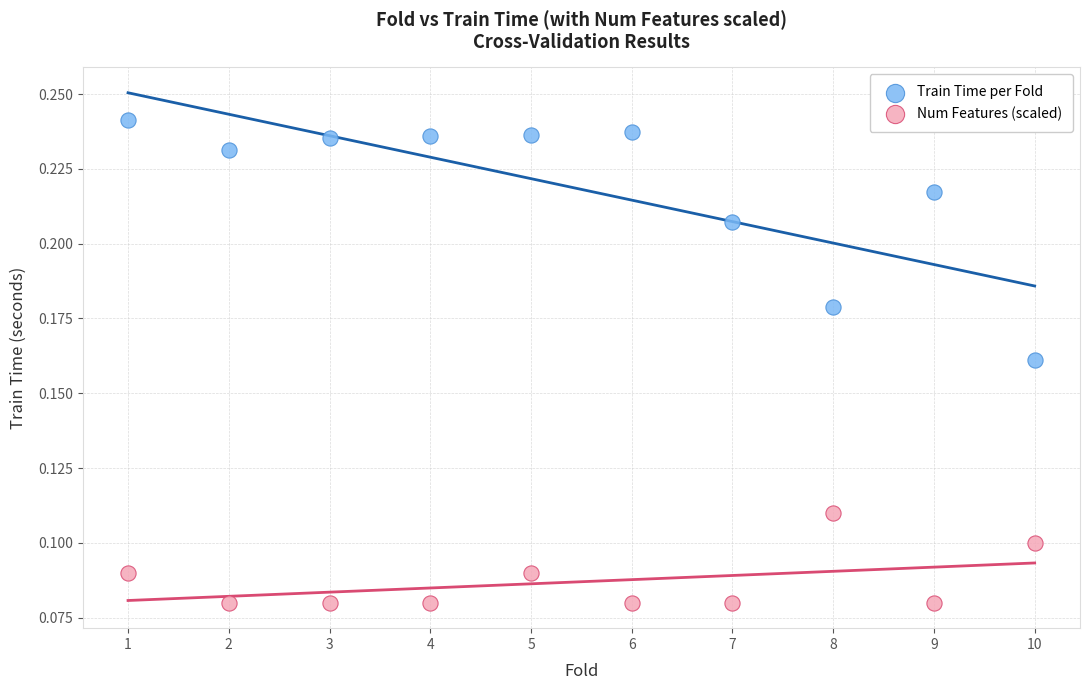

Which series has the largest Y range (max minus min)?

Train Time per Fold